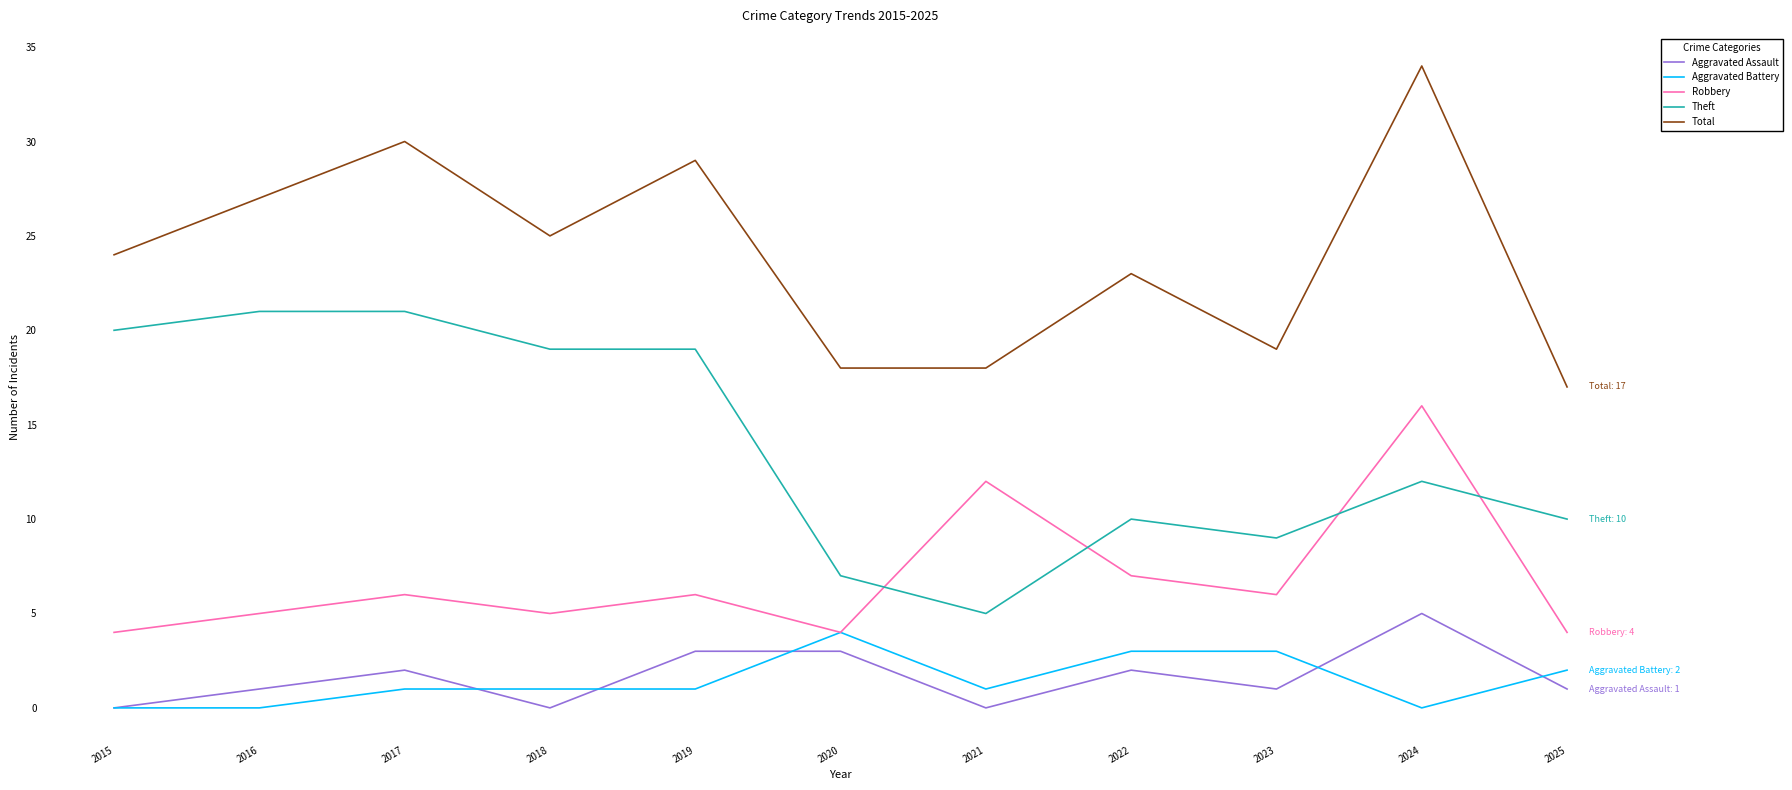

What is the difference between the maximum and minimum values in the Aggravated Battery series?

4